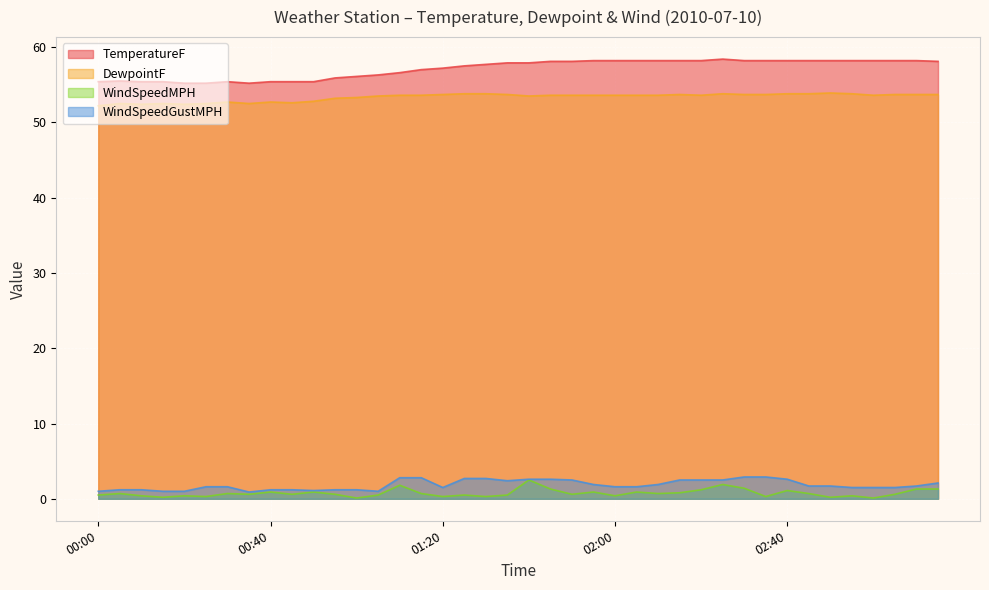

At how many categories does at least one series exceed 56?

28